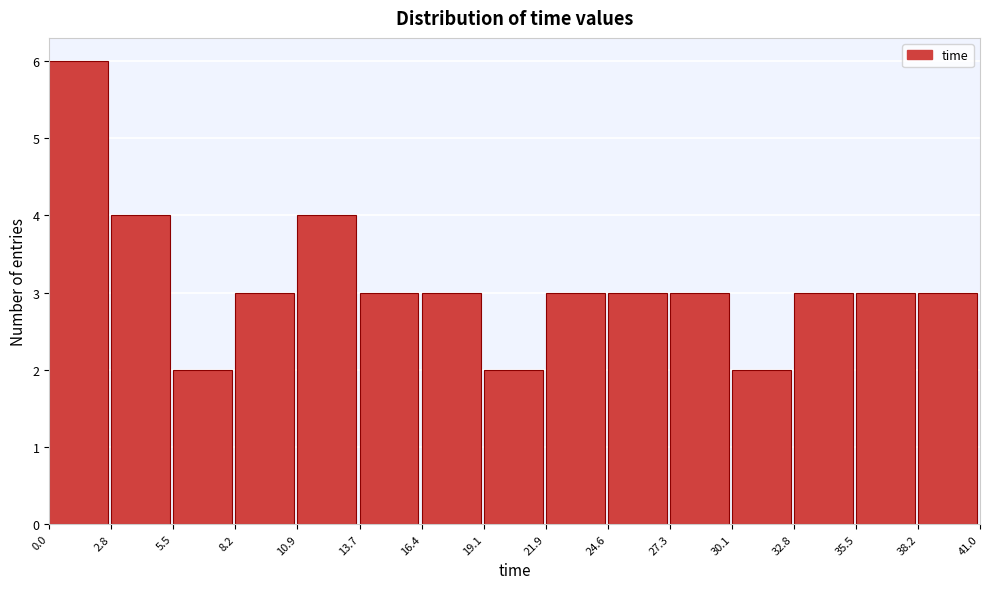

Reading left to right, transcribe this chart: for each bar, give the range it covers on the x-axis and its height. The values are not printed on the chart, so give them approximately, as read against the axis.

0.0 to 2.8: 6
2.8 to 5.5: 4
5.5 to 8.2: 2
8.2 to 10.9: 3
10.9 to 13.7: 4
13.7 to 16.4: 3
16.4 to 19.1: 3
19.1 to 21.9: 2
21.9 to 24.6: 3
24.6 to 27.3: 3
27.3 to 30.1: 3
30.1 to 32.8: 2
32.8 to 35.5: 3
35.5 to 38.2: 3
38.2 to 41.0: 3